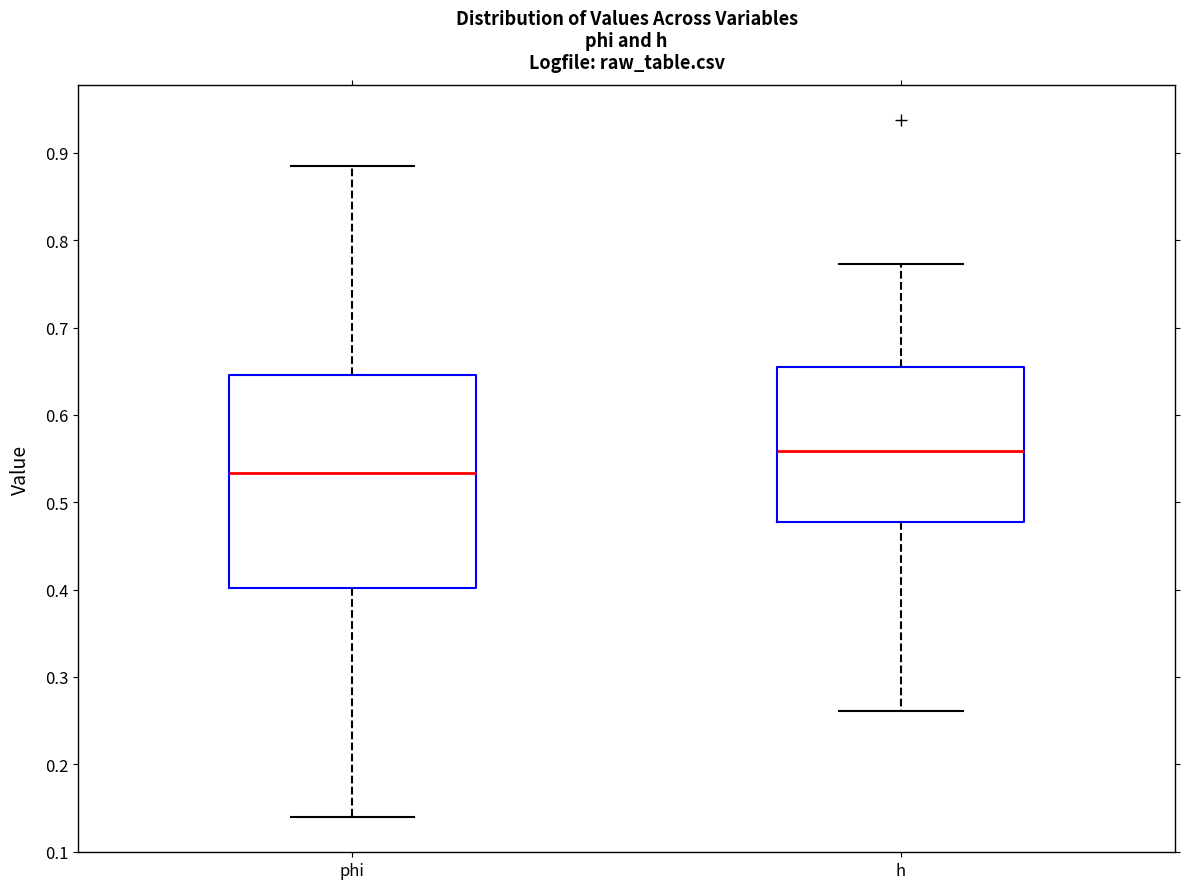

Which box is the tallest, from its lower edge to its upper edge?

phi